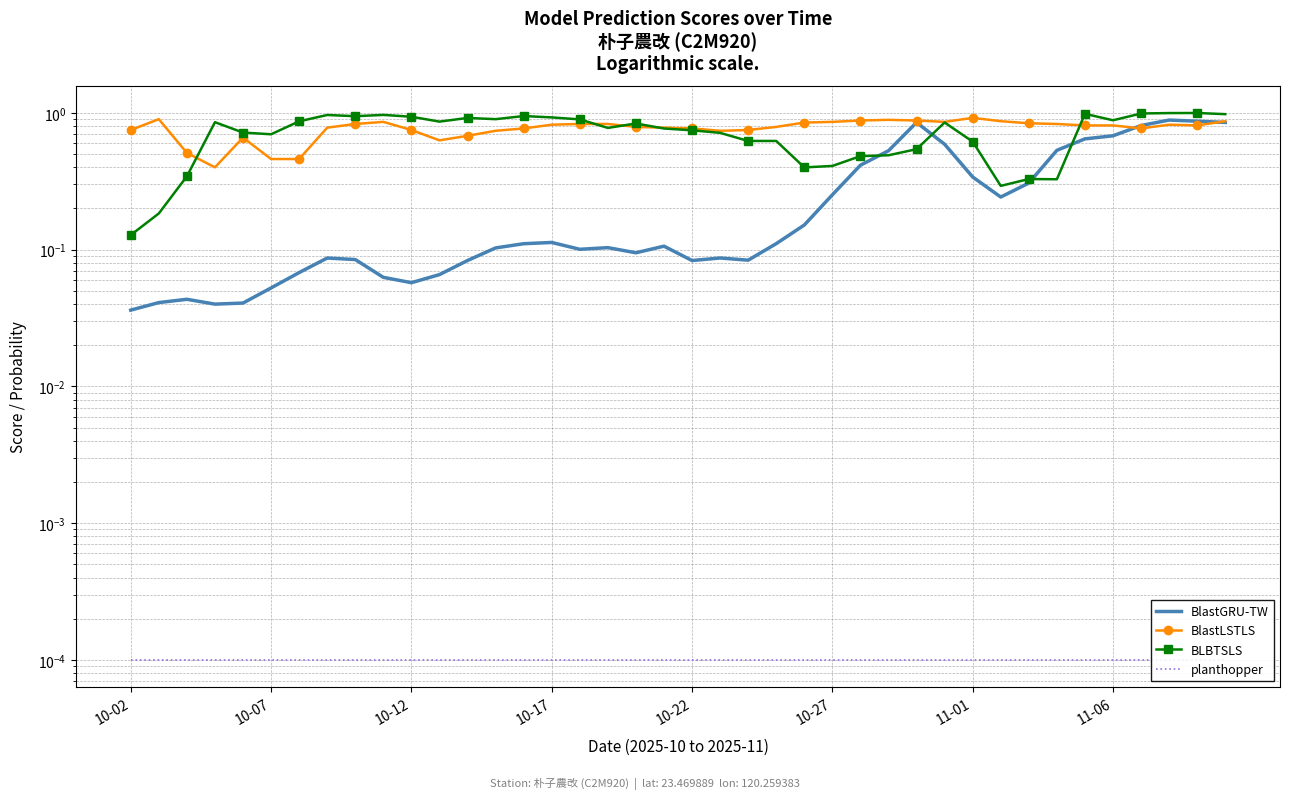

Reading left to right, list all the values displayed in this chart.

BlastGRU-TW: 0.0	0.0	0.0	0.0	0.0	0.1	0.1	0.1	0.1	0.1	0.1	0.1	0.1	0.1	0.1	0.1	0.1	0.1	0.1	0.1	0.1	0.1	0.1	0.1	0.2	0.3	0.4	0.5	0.9	0.6	0.3	0.2	0.3	0.5	0.6	0.7	0.8	0.9	0.9	0.9
BlastLSTLS: 0.8	0.9	0.5	0.4	0.7	0.5	0.5	0.8	0.8	0.9	0.8	0.6	0.7	0.7	0.8	0.8	0.8	0.8	0.8	0.8	0.8	0.7	0.8	0.8	0.8	0.9	0.9	0.9	0.9	0.9	0.9	0.9	0.8	0.8	0.8	0.8	0.8	0.8	0.8	0.9
BLBTSLS: 0.1	0.2	0.3	0.9	0.7	0.7	0.9	1.0	0.9	1.0	0.9	0.9	0.9	0.9	0.9	0.9	0.9	0.8	0.8	0.8	0.7	0.7	0.6	0.6	0.4	0.4	0.5	0.5	0.5	0.9	0.6	0.3	0.3	0.3	1.0	0.9	1.0	1.0	1.0	1.0
planthopper: 0.0	0.0	0.0	0.0	0.0	0.0	0.0	0.0	0.0	0.0	0.0	0.0	0.0	0.0	0.0	0.0	0.0	0.0	0.0	0.0	0.0	0.0	0.0	0.0	0.0	0.0	0.0	0.0	0.0	0.0	0.0	0.0	0.0	0.0	0.0	0.0	0.0	0.0	0.0	0.0